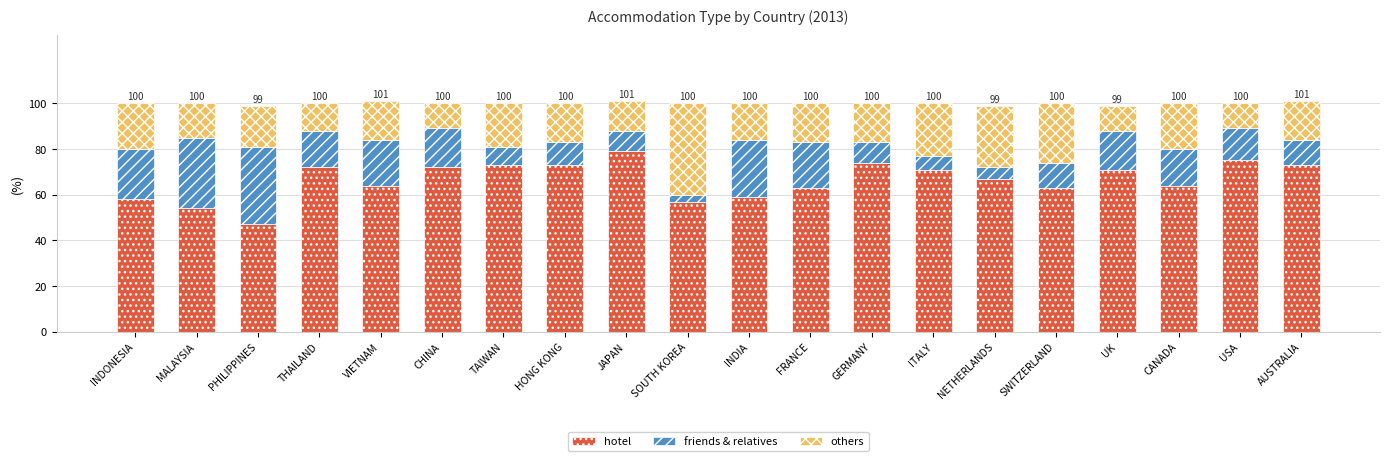

What are all the series names shown in the legend?

hotel, friends & relatives, others